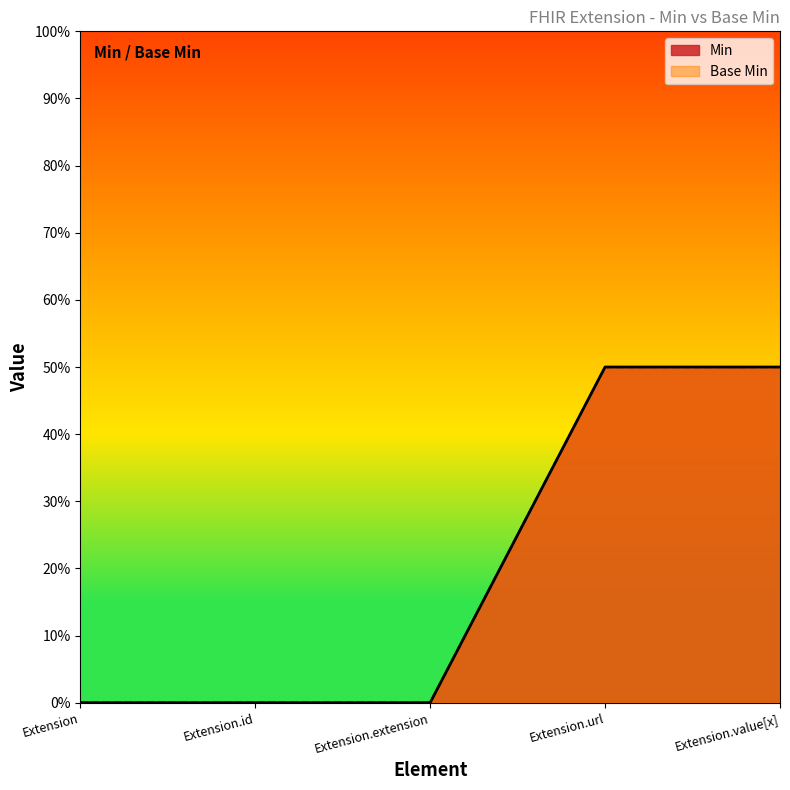

Does the chart display data point markers on the line(s)?

No